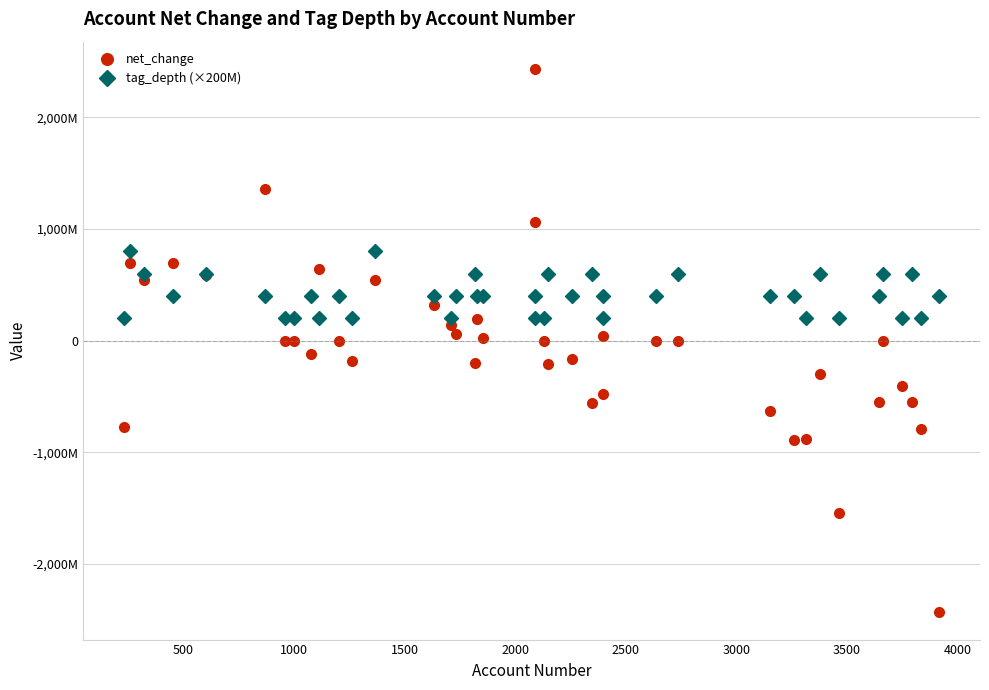

List the series in order of their overall mean, highest first.

tag_depth (×200M), net_change